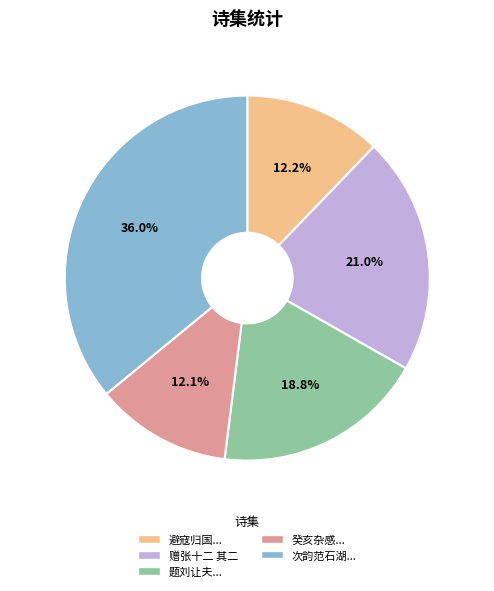

Is 题刘让夫... the majority of the pie?

No